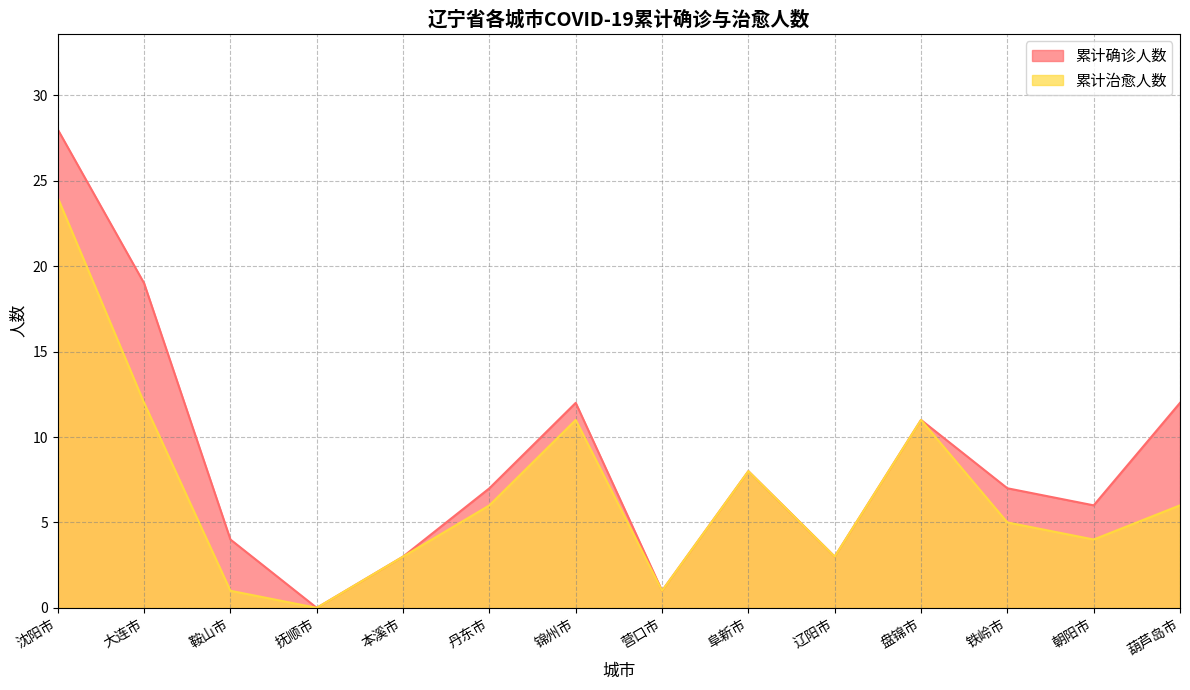

What is the value of the 累计确诊人数 point at the 13th from the left?

6